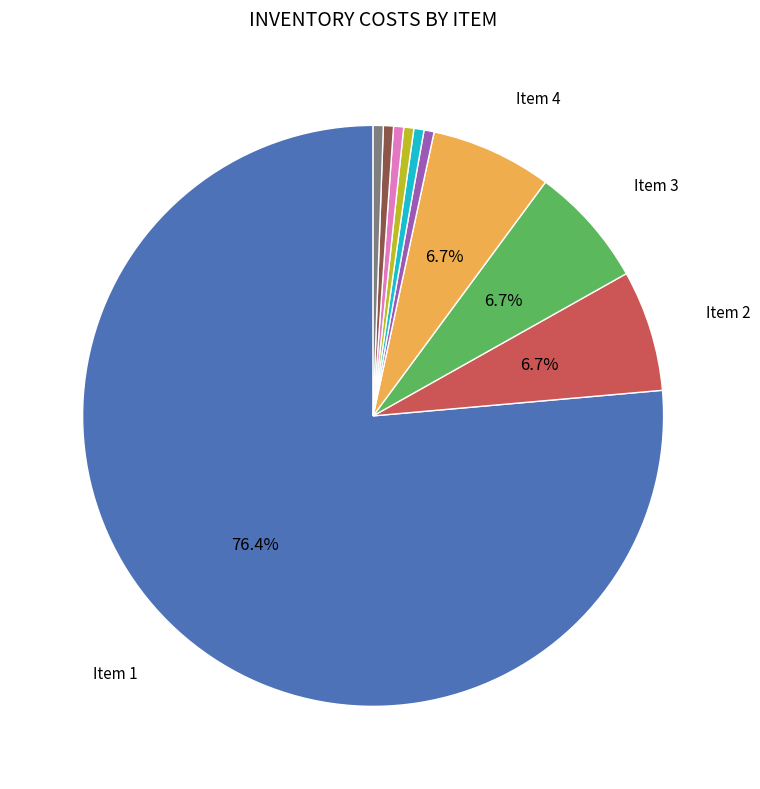

Does any single category account for the majority?

Yes